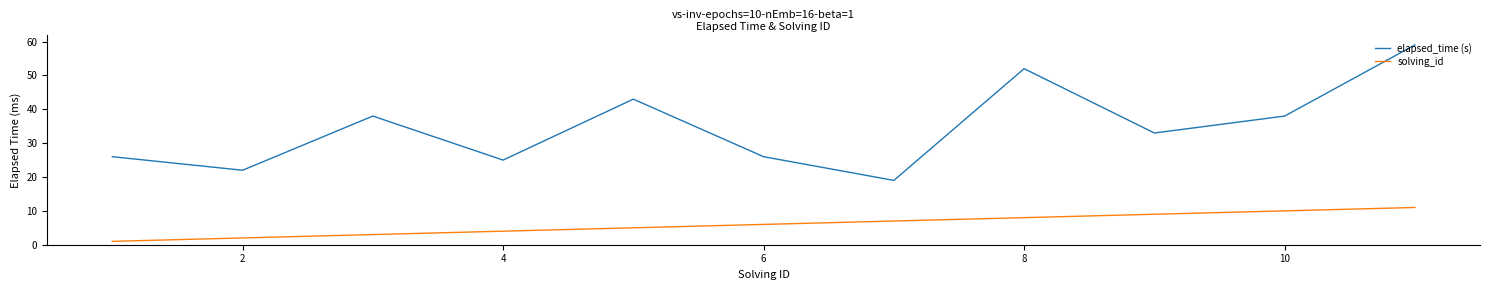

List the series in order of their overall mean, lowest first.

solving_id, elapsed_time (s)